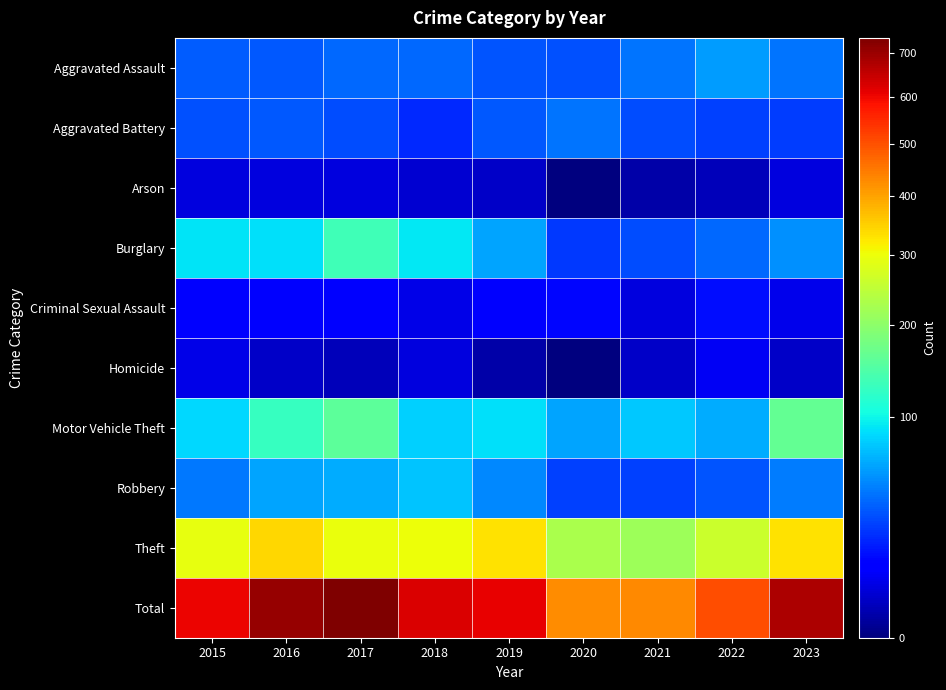

Which series changed the most between 2017 and 2022?

Total